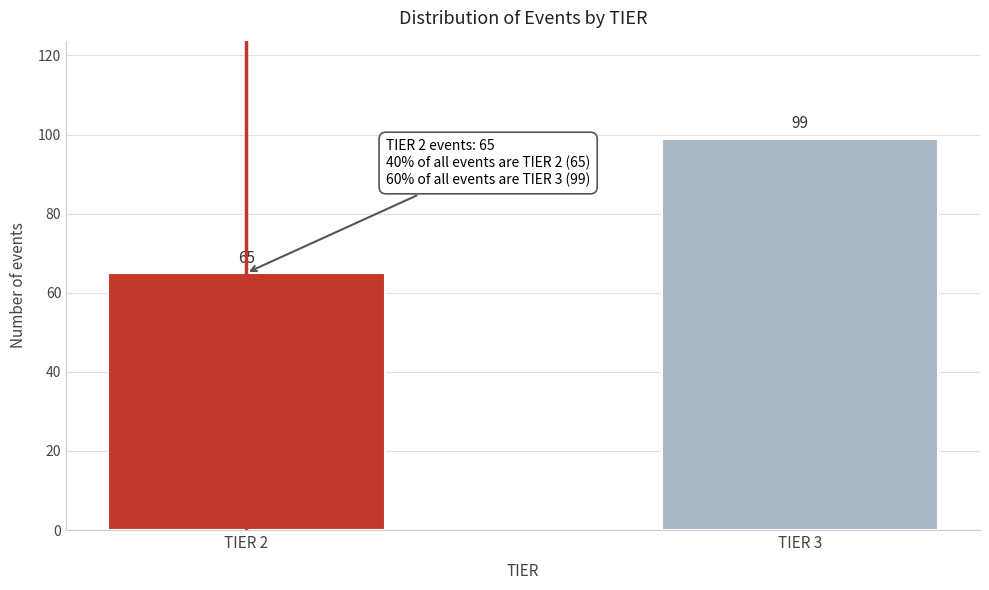

Reading left to right, extract all data points from this chart.

TIER 2=65	TIER 3=99